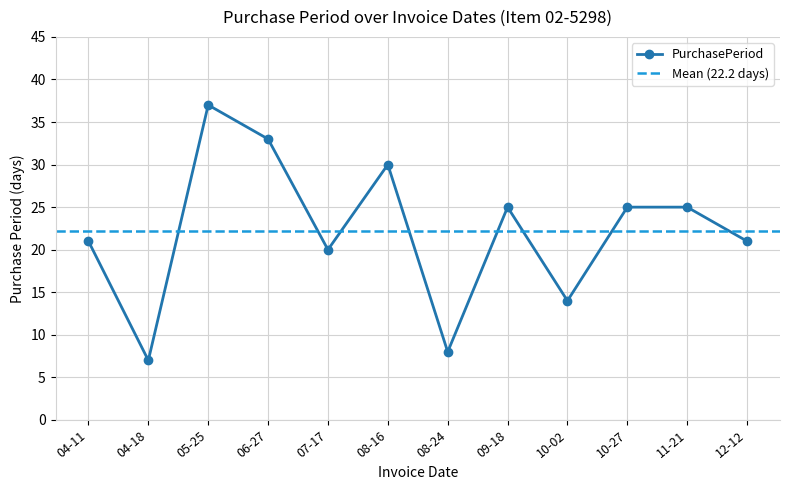

At which label does PurchasePeriod reach its peak?

05-25